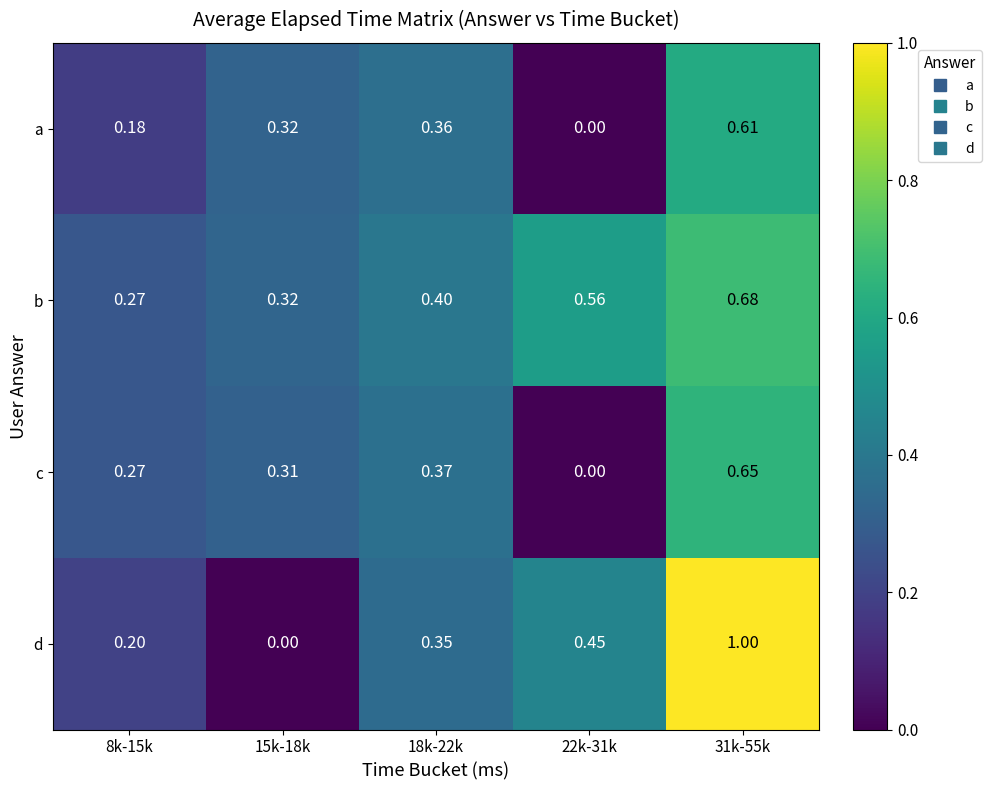

Which series changed the most between 15k-18k and 18k-22k?

d